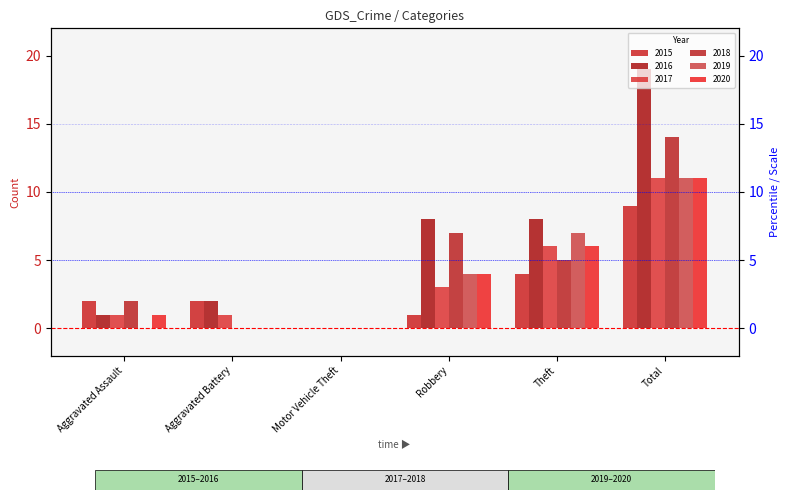

What is the highest value of the 2017 series?

11